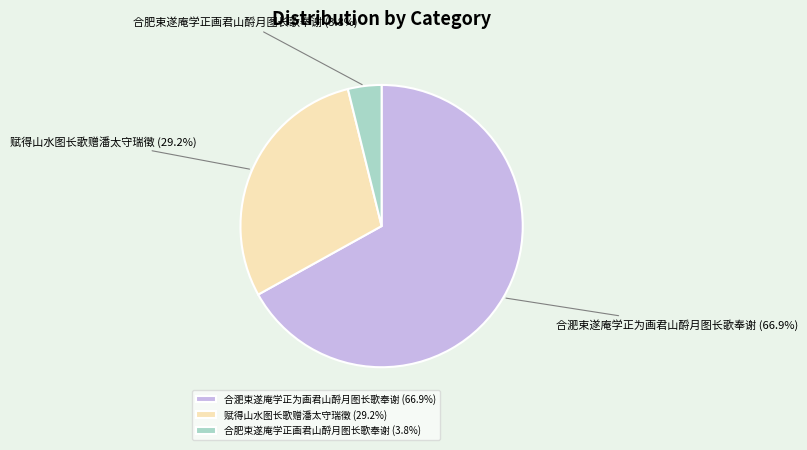

To the nearest percent, what is the difference between the 合淝束遂庵学正为画君山酹月图长歌奉谢 and 合肥束遂庵学正画君山酹月图长歌奉谢 slice percentages?

63%